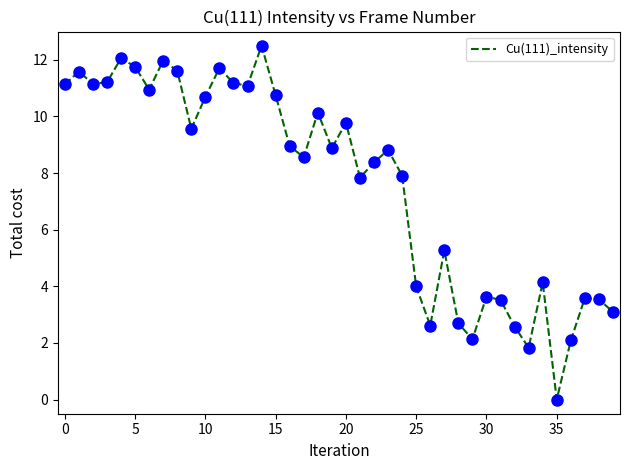

What is the difference between the maximum and minimum values?

12.5